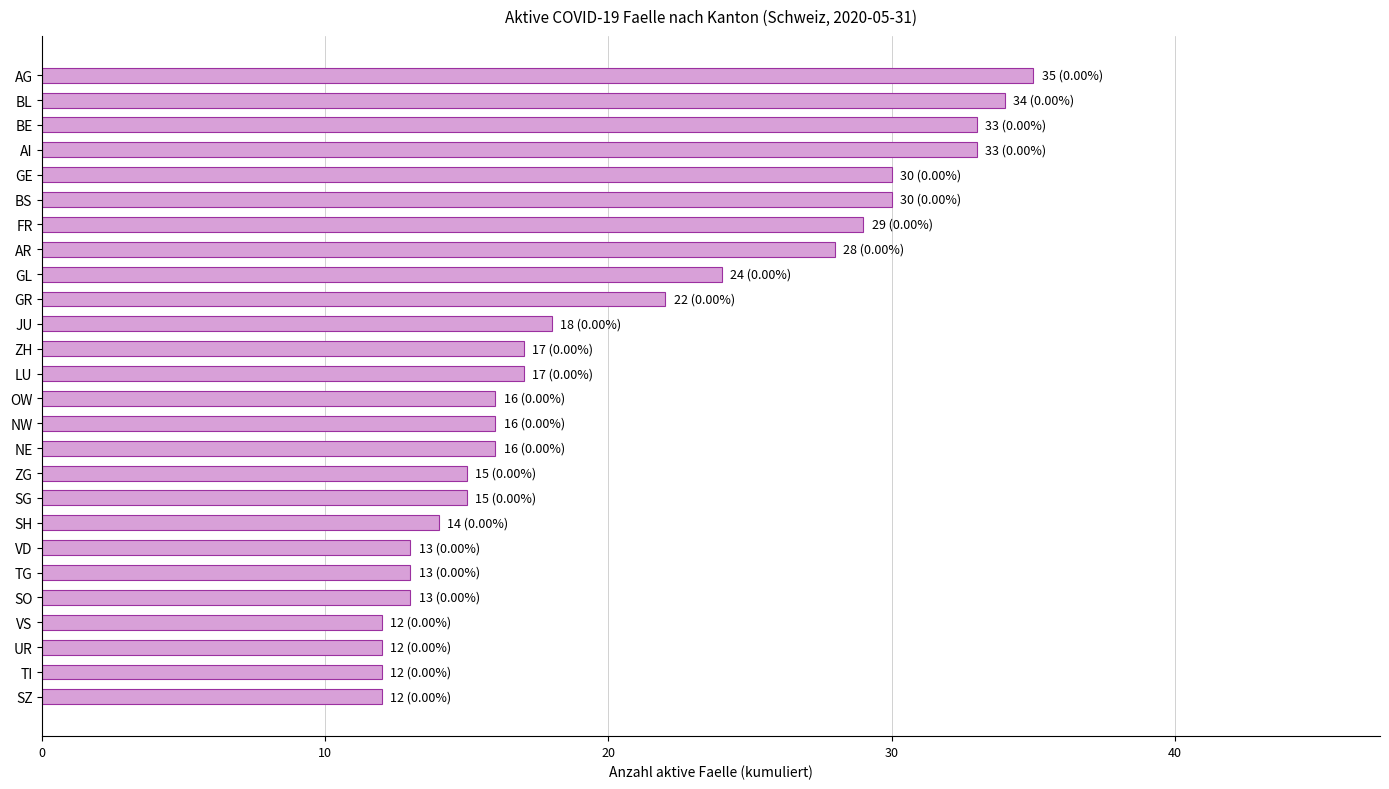

Which has a higher value, AR or BS?

BS